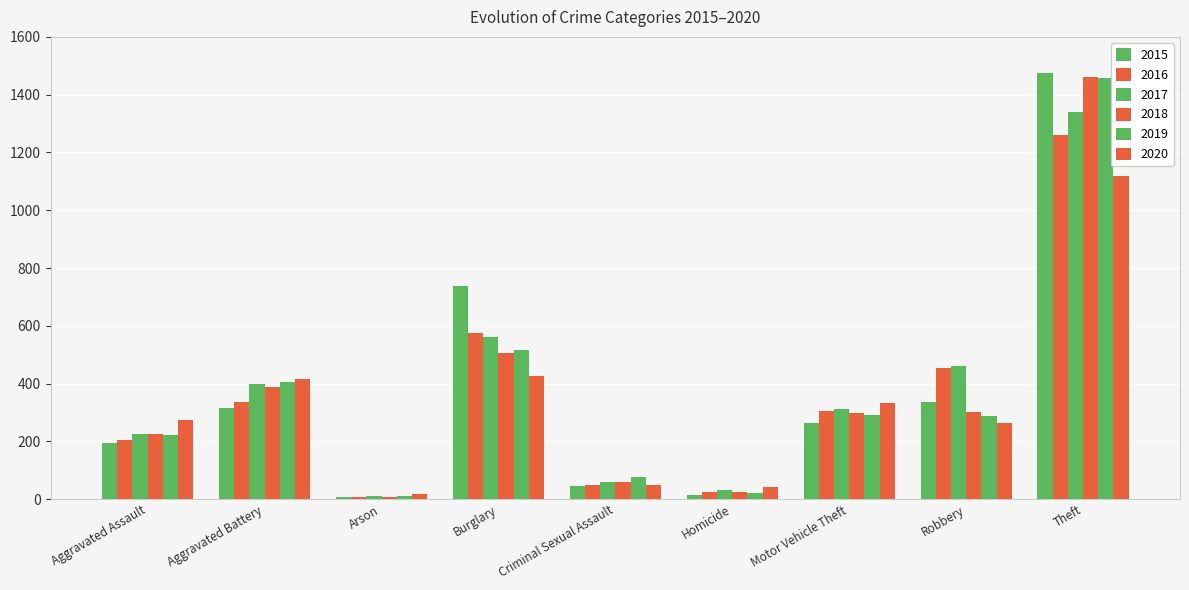

At which category is the sum across all series the highest?

Theft